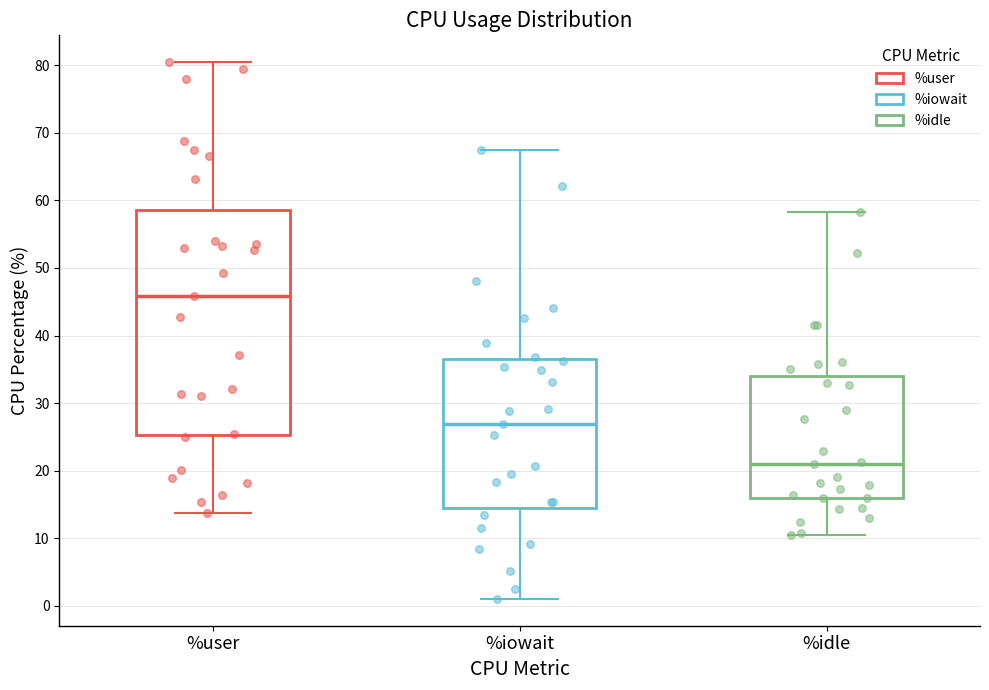

Reading left to right, transcribe this box plot: for each box, give where its median line is, the range the box spans, and where its two whiskers end, as read against the y-axis. The values are not printed on the chart, so give them approximately, as read against the axis.

%user: median 46, box 25 to 59, whiskers 14 to 80
%iowait: median 27, box 14 to 36, whiskers 1 to 67
%idle: median 21, box 16 to 34, whiskers 10 to 58